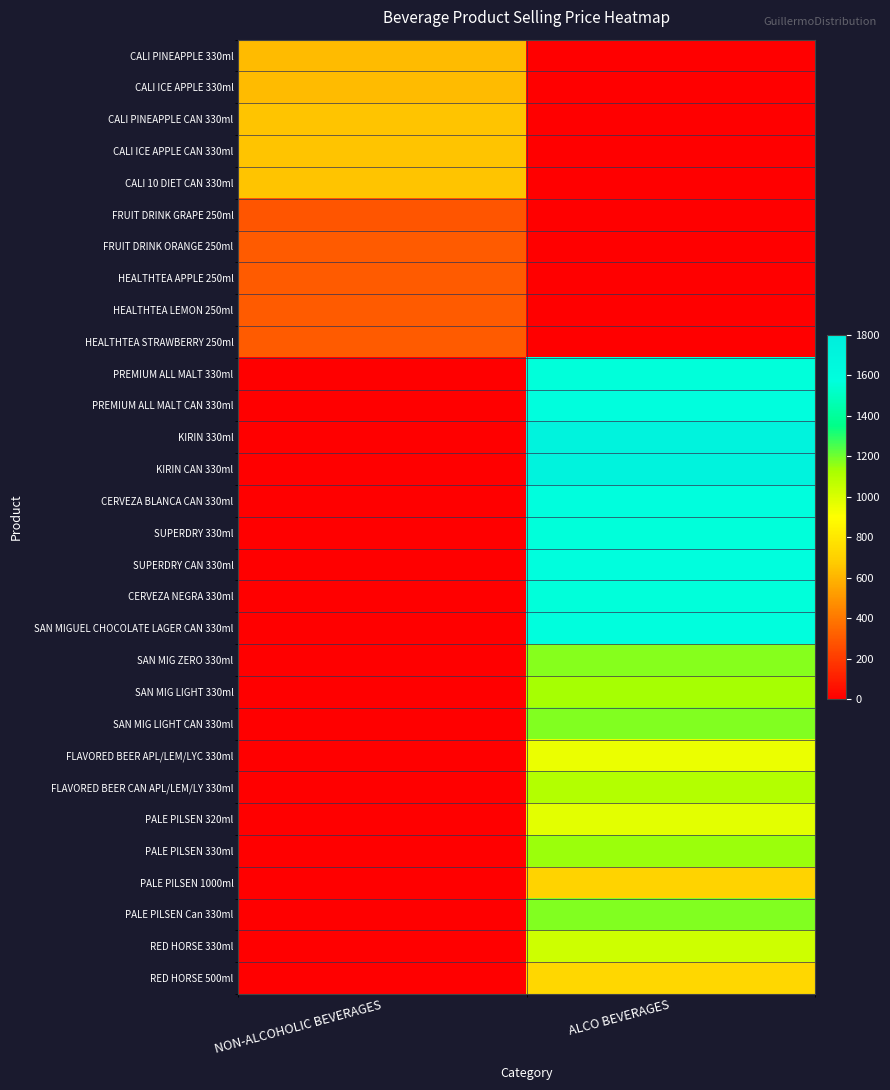

At how many categories does at least one series exceed 1013?

1